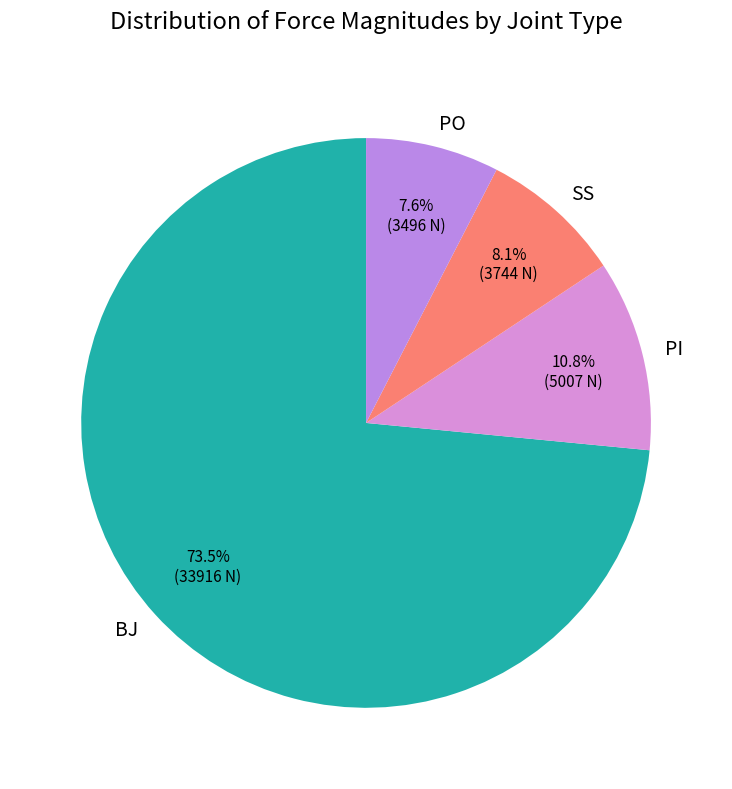

What is the ratio of the value at SS to the value at PO?

1.1